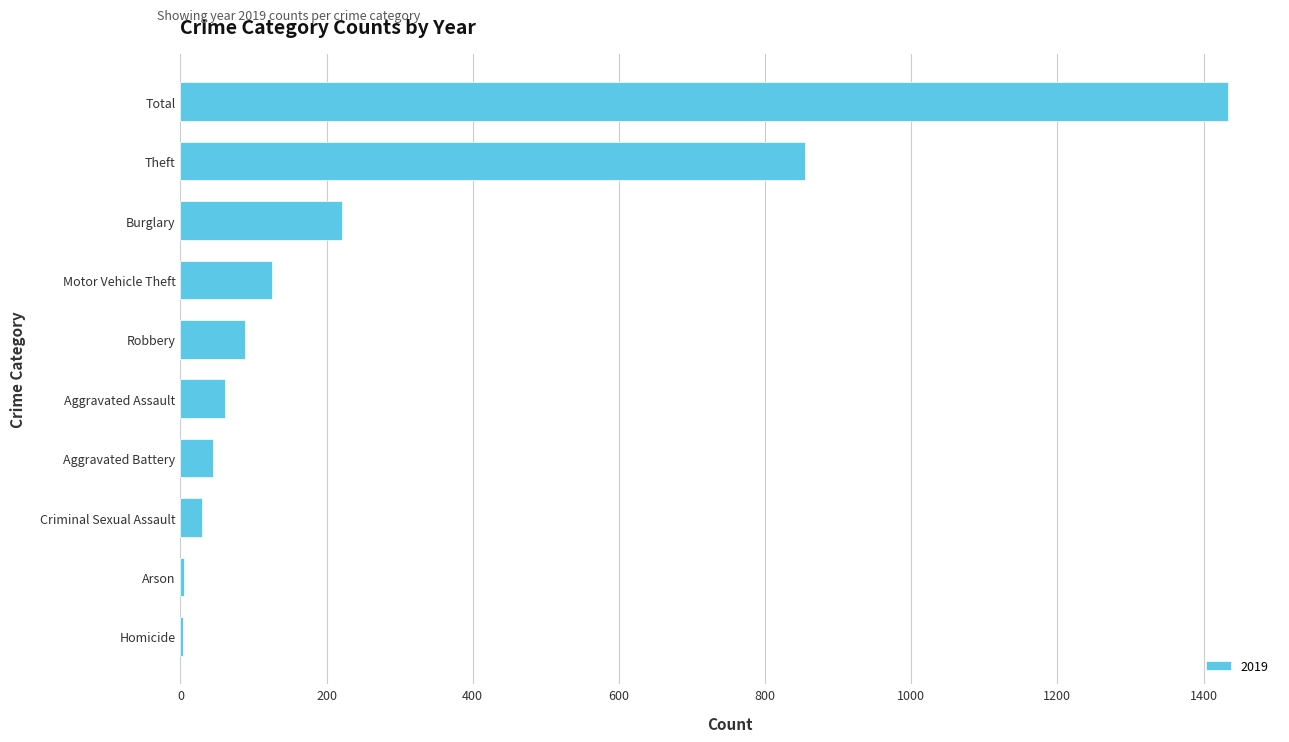

Is it true that the value at Burglary is 221?

True